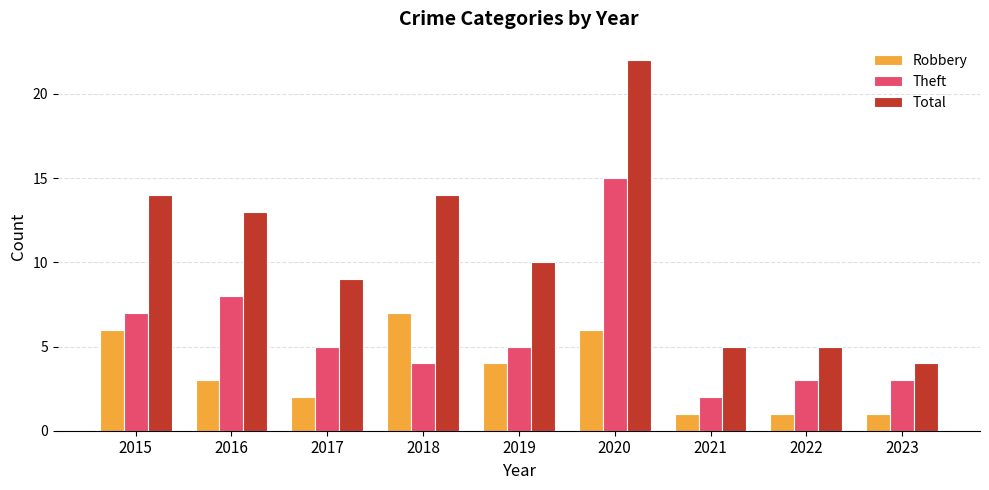

What is the sum of all Total values?

96